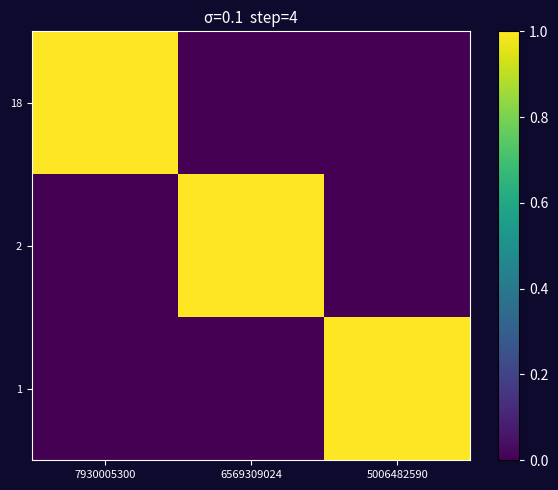

Reading left to right, list all the values displayed in this chart.

18: 7930005300=1	6569309024=0	5006482590=0
2: 7930005300=0	6569309024=1	5006482590=0
1: 7930005300=0	6569309024=0	5006482590=1